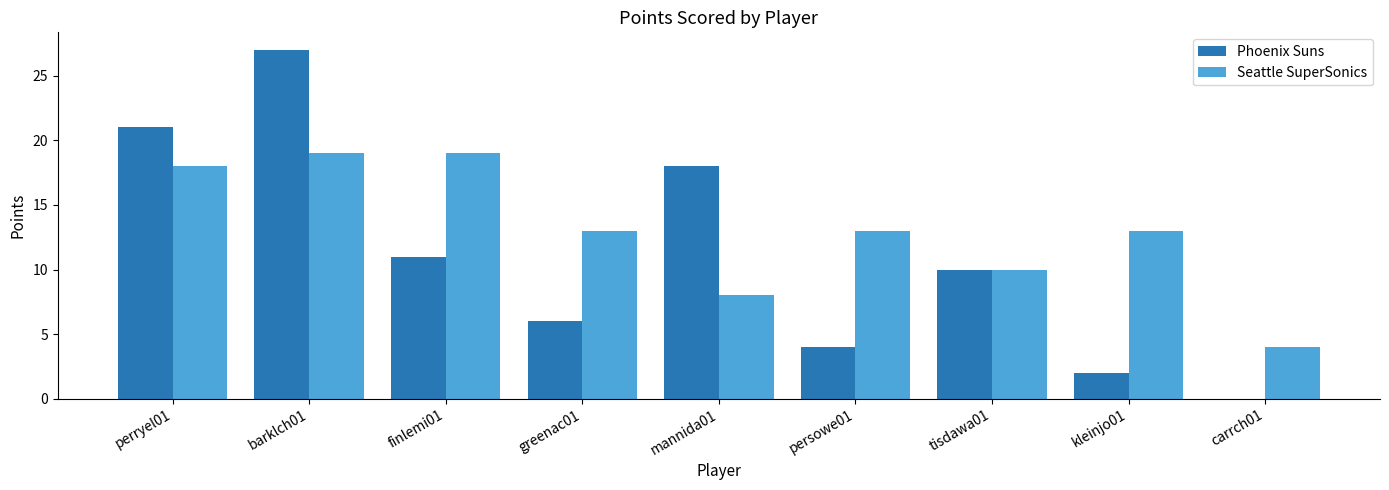

Which series changed the most between perryel01 and barklch01?

Phoenix Suns